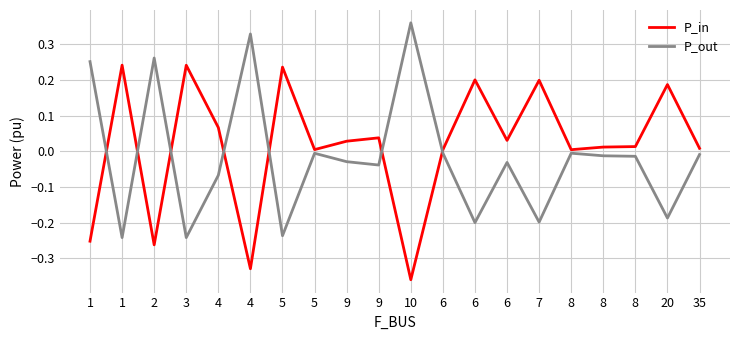

How many values in the P_out series are below 0?

16